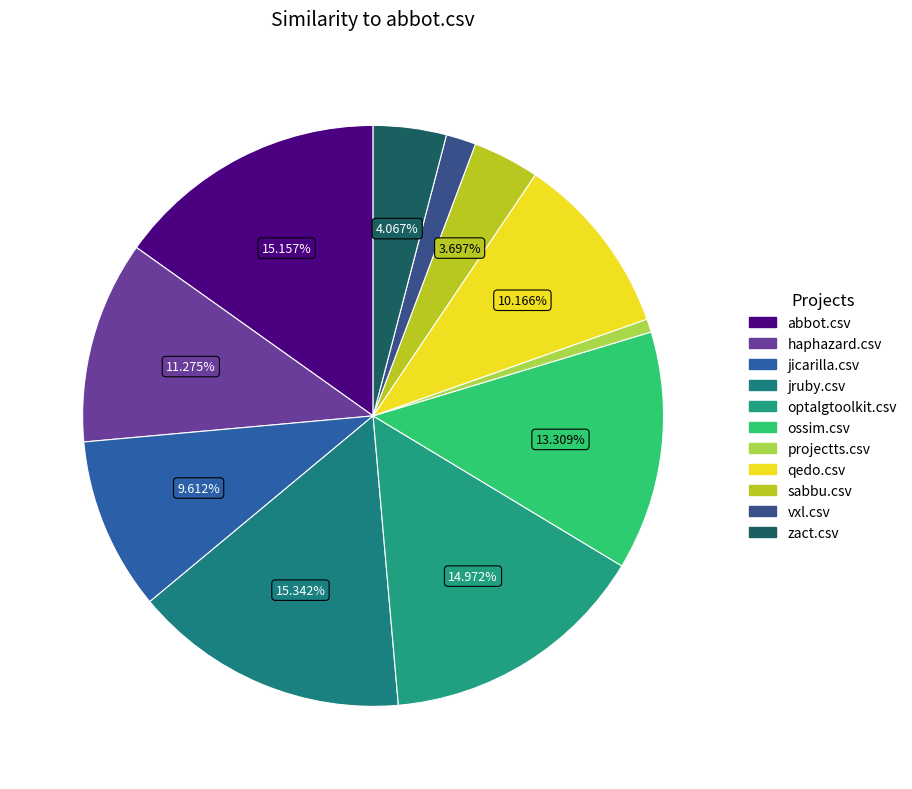

Which category has the smallest portion of the pie?

projectts.csv